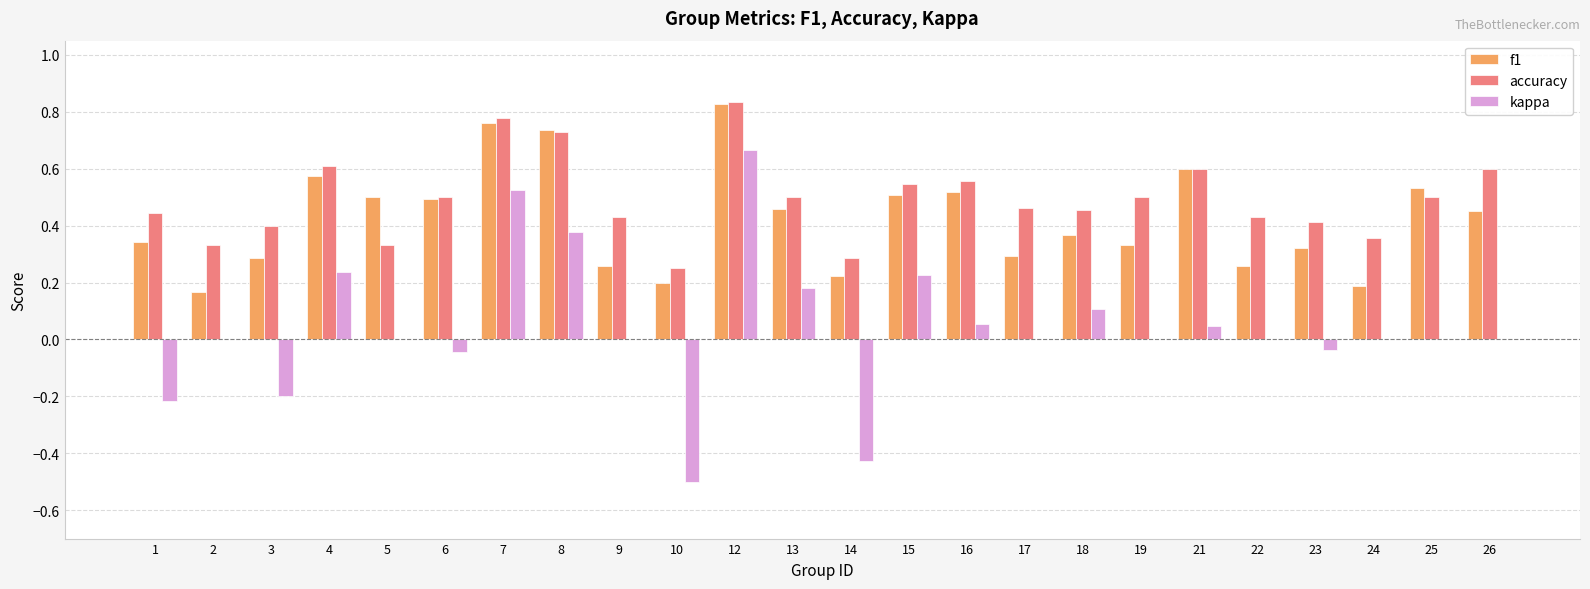

At which category is the sum across all series the highest?

12